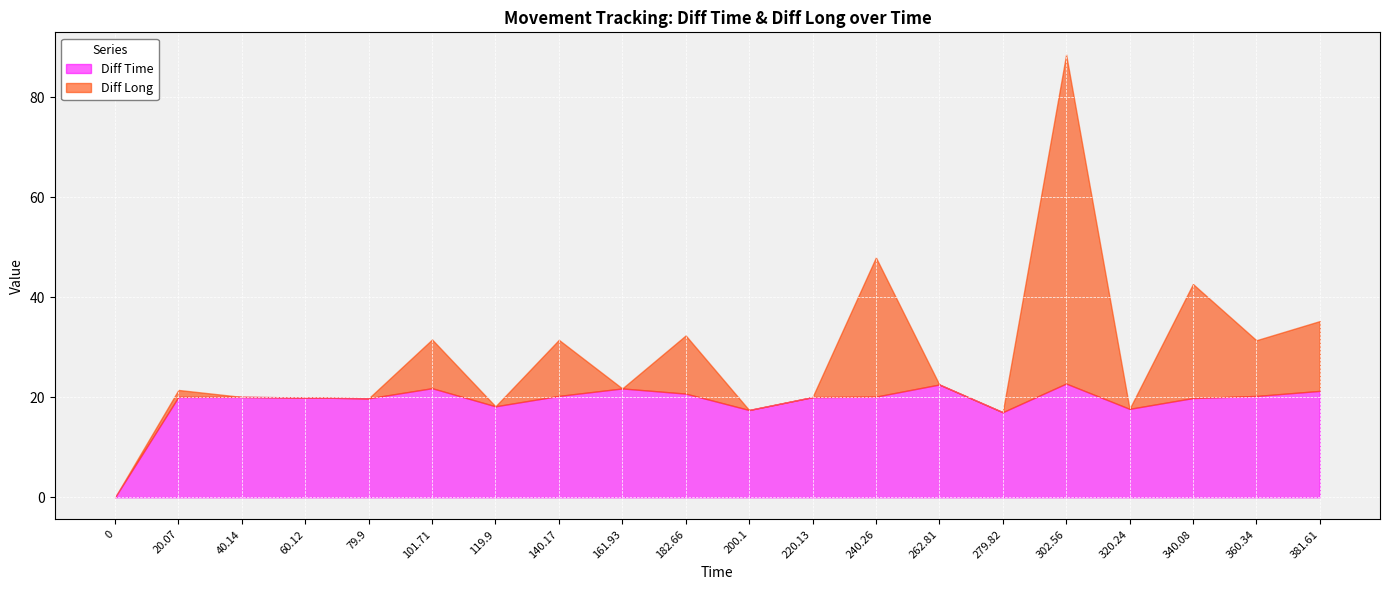

How many times do Diff Time and Diff Long cross each other?

6